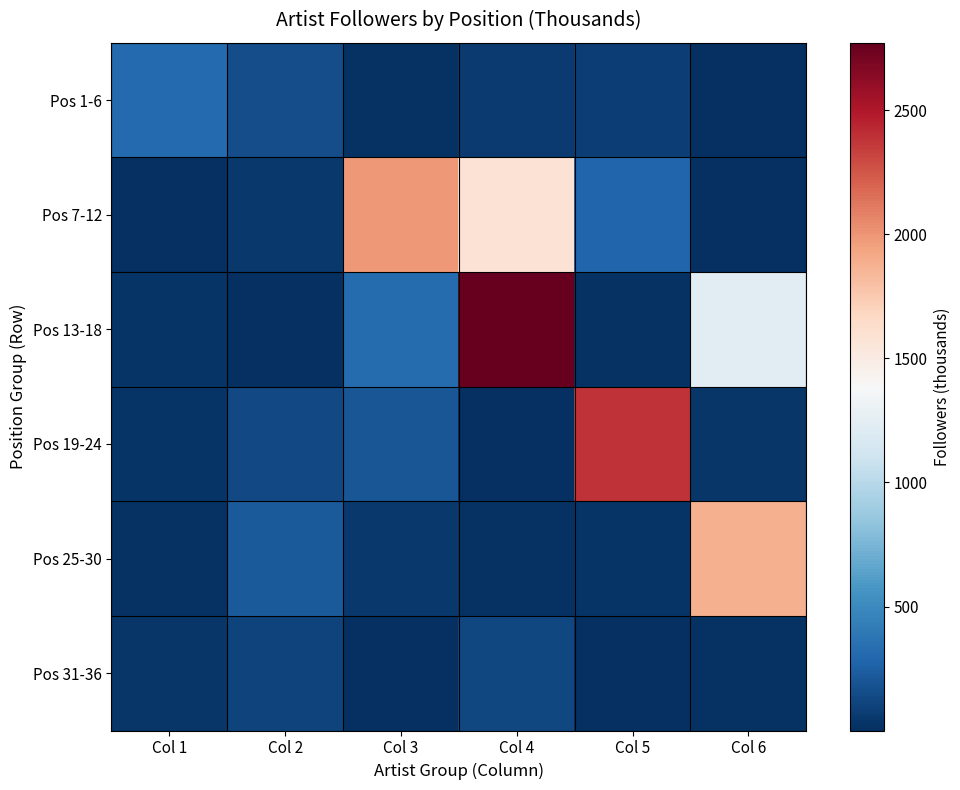

At Col 1, list the series in order from largest to smallest.

Pos 1-6, Pos 31-36, Pos 19-24, Pos 13-18, Pos 25-30, Pos 7-12